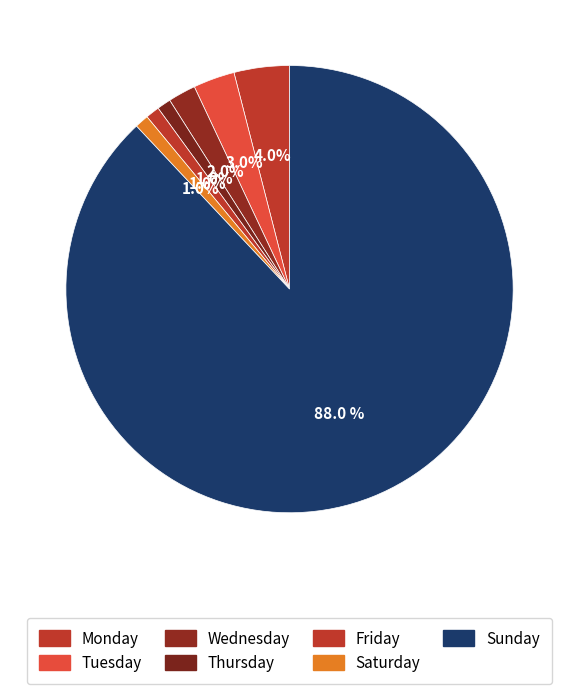

How many slices are in this pie chart?

7